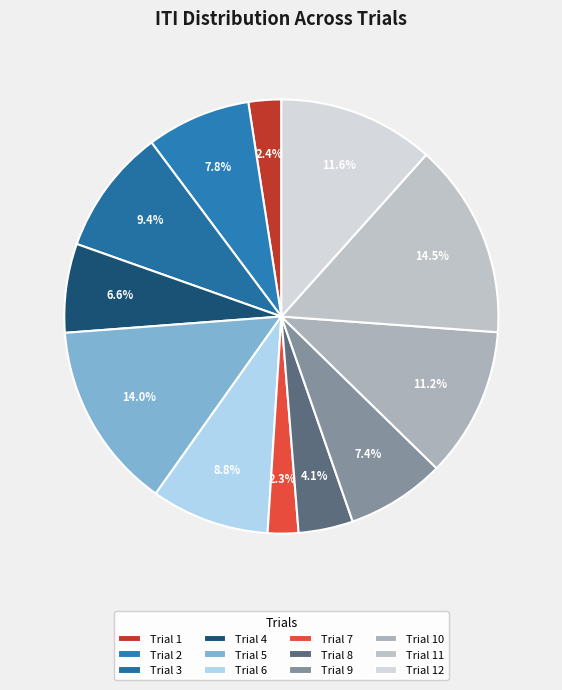

How many slices are in this pie chart?

12